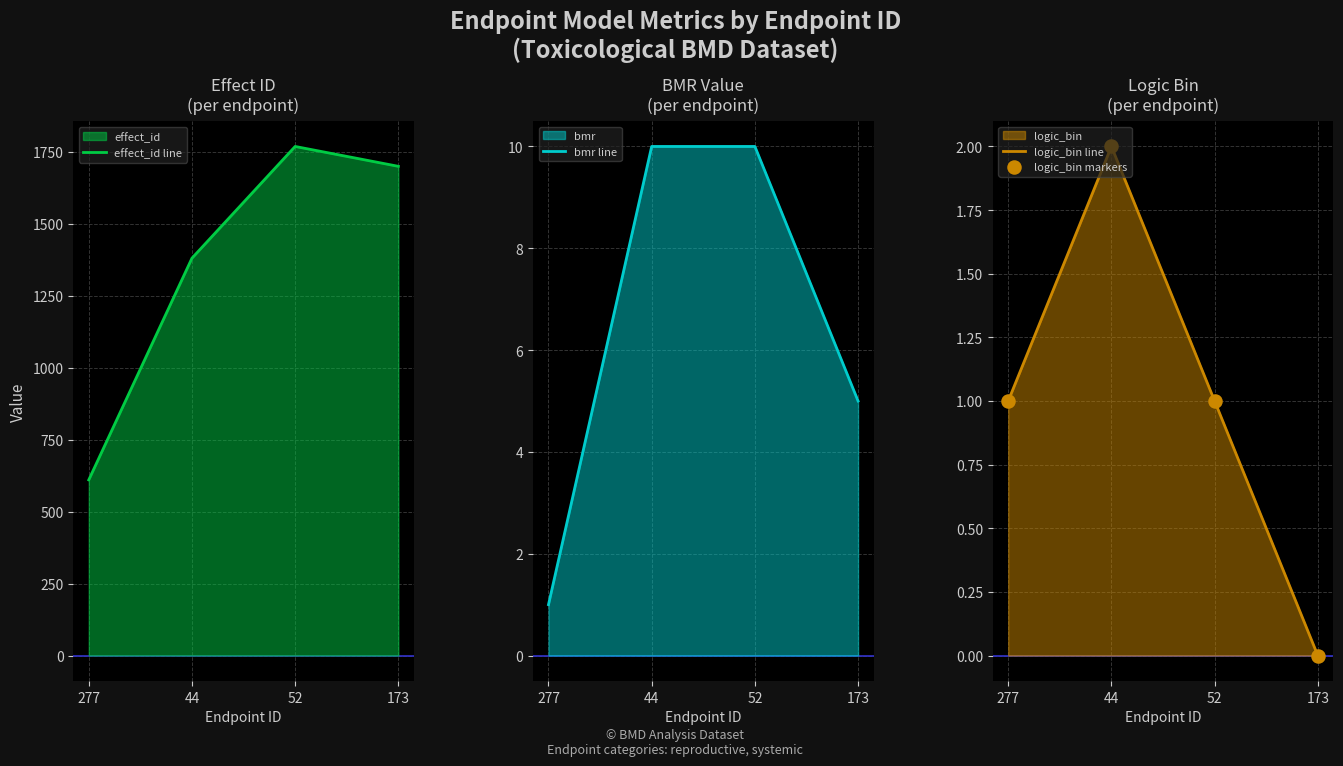

Which series contains the lowest Y value?

logic_bin line